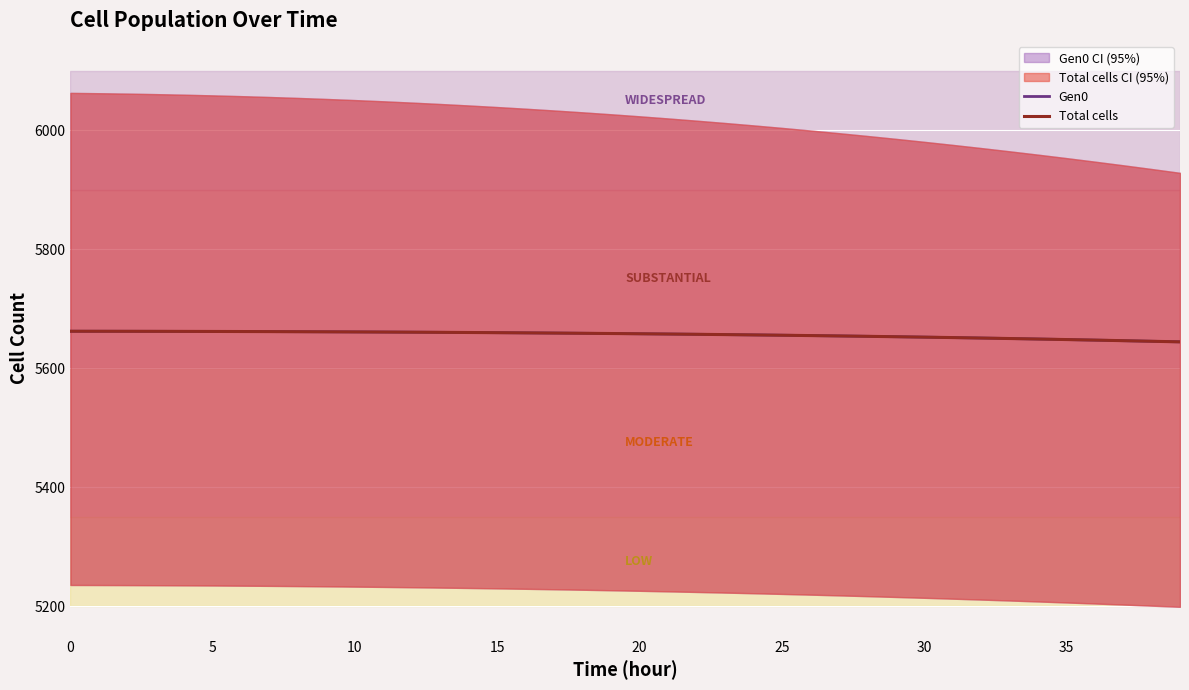

Reading right to left, list all the values displayed in this chart.

Gen0: 5644.1	5645.0	5646.0	5647.0	5647.9	5648.8	5649.7	5650.5	5651.3	5652.0	5652.7	5653.4	5654.0	5654.6	5655.2	5655.7	5656.3	5656.8	5657.2	5657.7	5658.1	5658.5	5658.8	5659.2	5659.5	5659.8	5660.1	5660.3	5660.6	5660.8	5661.0	5661.1	5661.3	5661.4	5661.5	5661.6	5661.7	5661.8	5661.9	5661.9
Total cells: 5644.1	5645.0	5646.0	5647.0	5647.9	5648.8	5649.7	5650.5	5651.3	5652.0	5652.7	5653.4	5654.0	5654.6	5655.2	5655.7	5656.3	5656.8	5657.2	5657.7	5658.1	5658.5	5658.8	5659.2	5659.5	5659.8	5660.1	5660.3	5660.6	5660.8	5661.0	5661.1	5661.3	5661.4	5661.5	5661.7	5661.7	5661.8	5661.9	5661.9